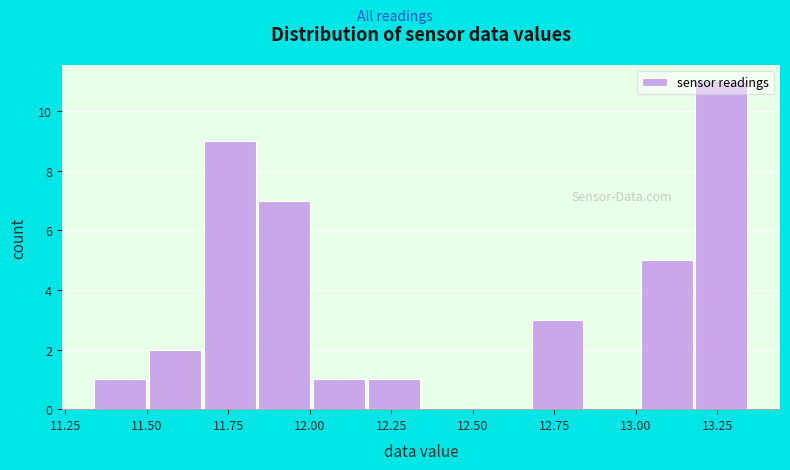

Around what value on the x-axis is the tallest bar? Give the approximate position of its centre, as read against the axis.

13.25